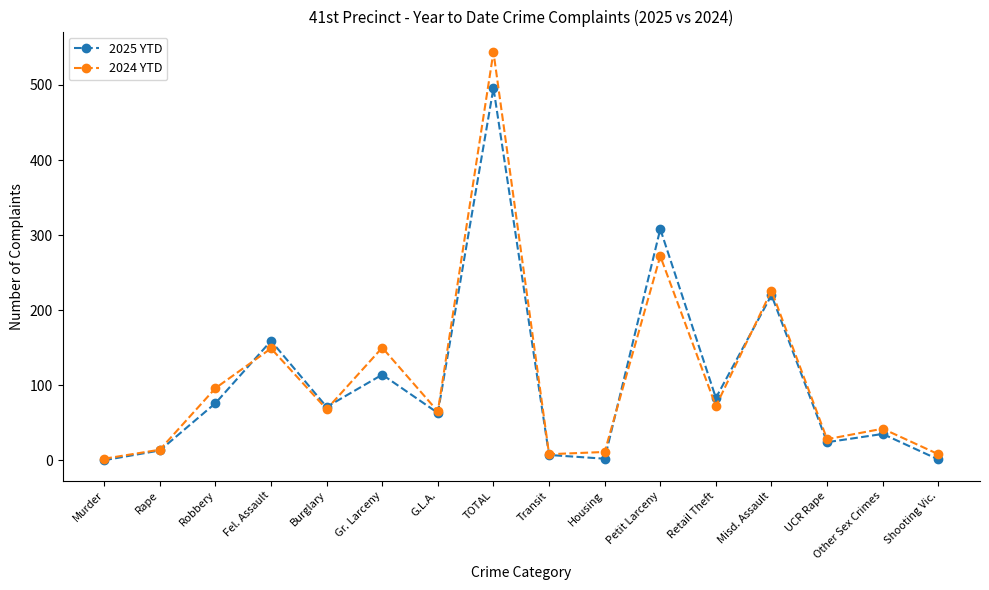

Count the number of categories in the chart.

16